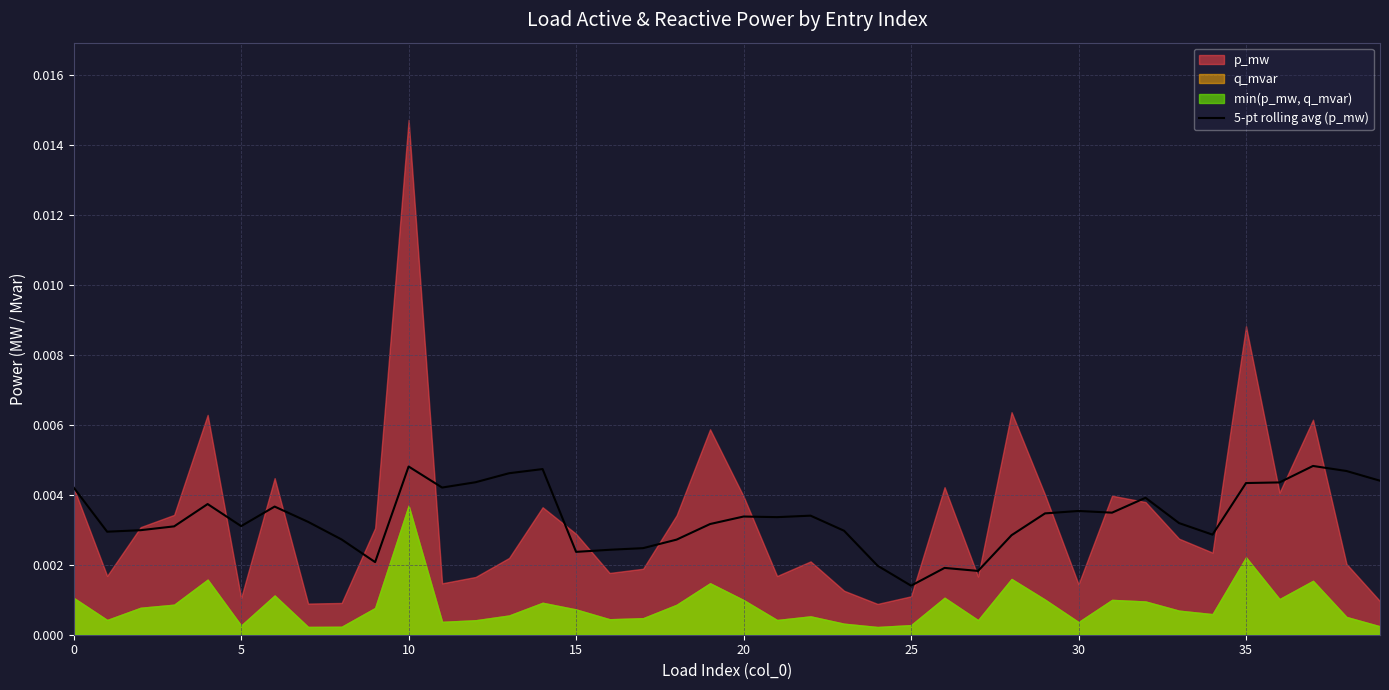

At which label is 5-pt rolling avg (p_mw) closest to 0?

25